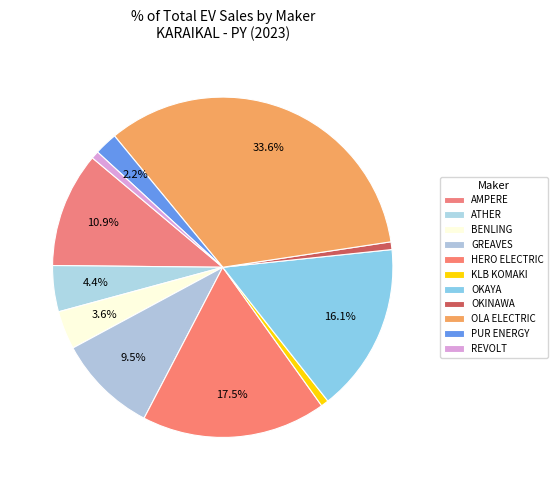

How many segments does this pie chart have?

11